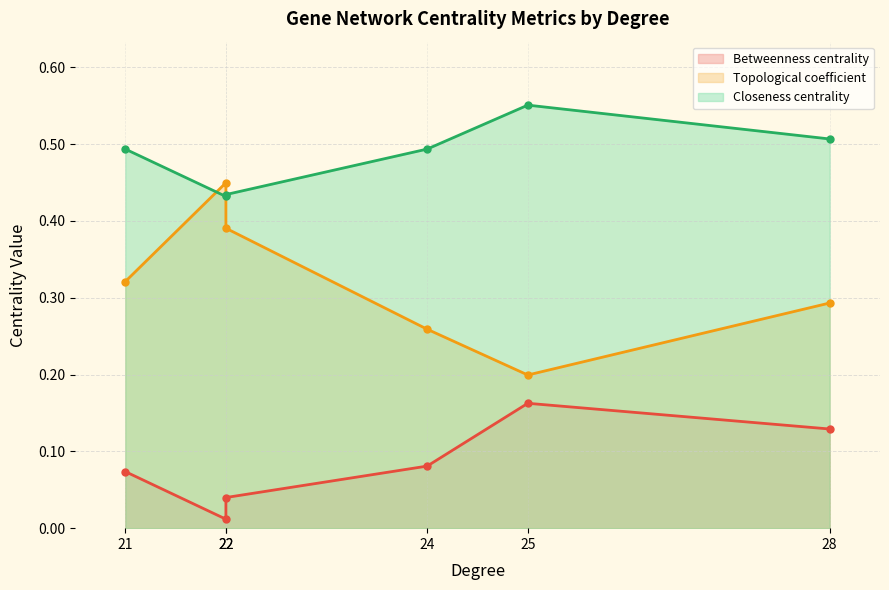

How many interior local valleys does the Closeness centrality series have?

1